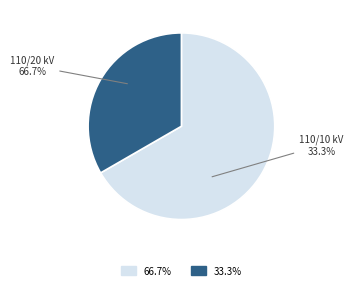

How many slices are in this pie chart?

2